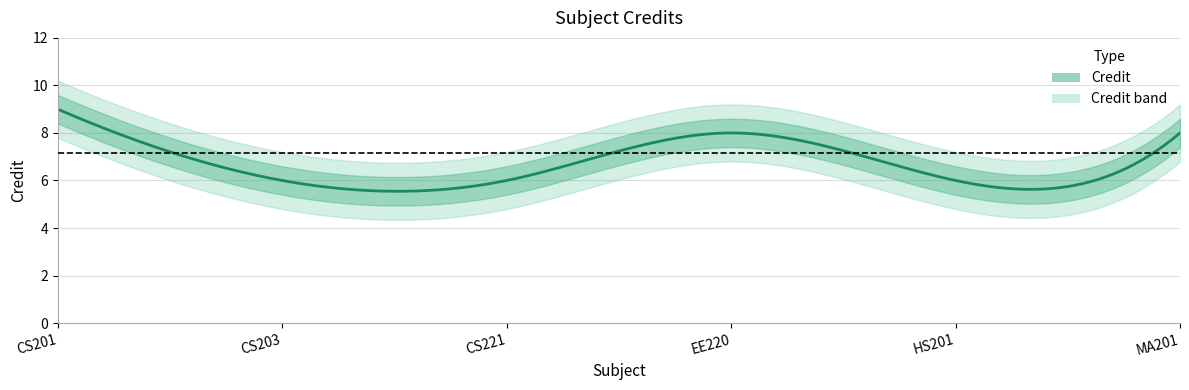

How many data points are above 8?

1